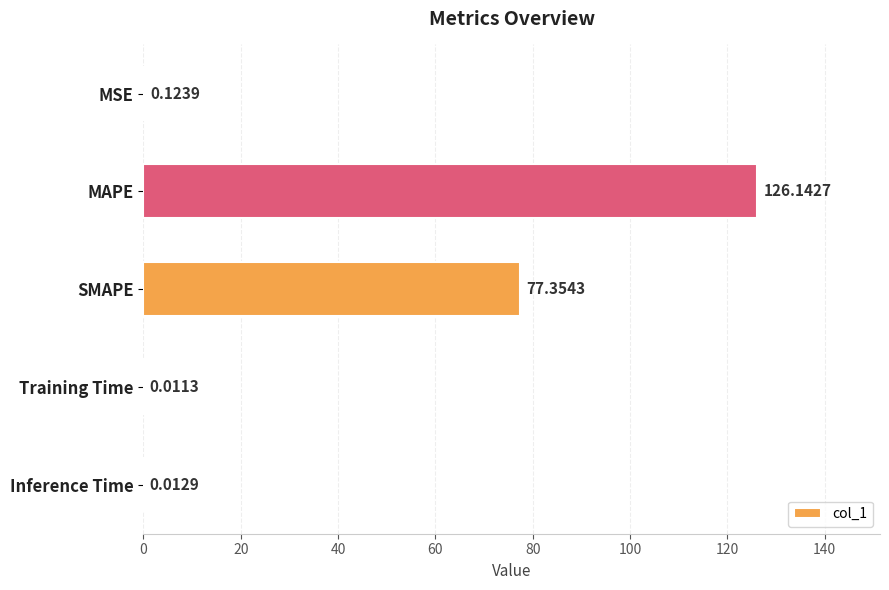

What is the change in value from SMAPE to Inference Time?

-77.3